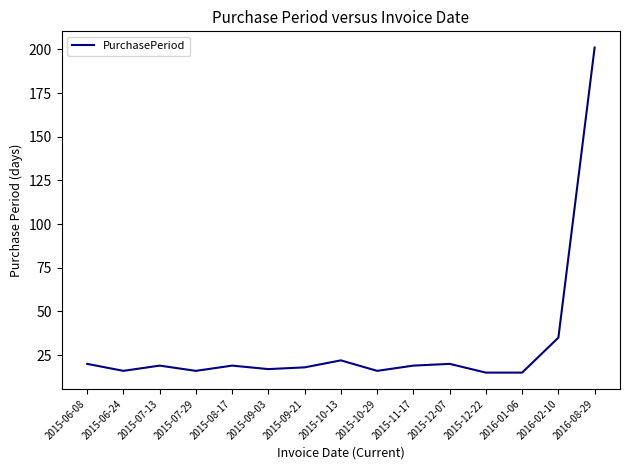

How many series are shown in this chart?

1